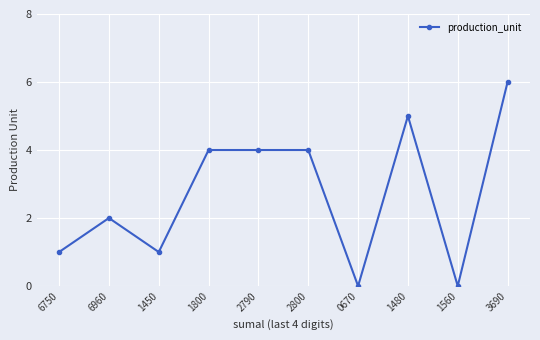

Which category has the highest value across all series?

3690